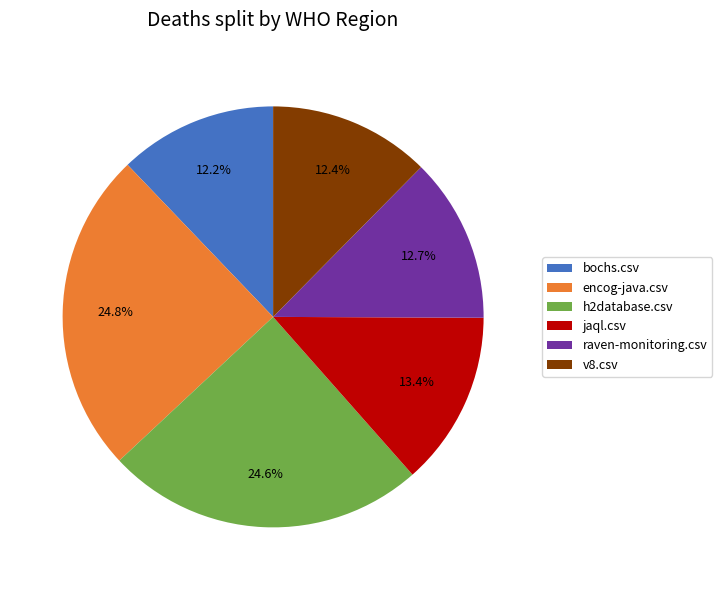

Which has a higher value, v8.csv or jaql.csv?

jaql.csv